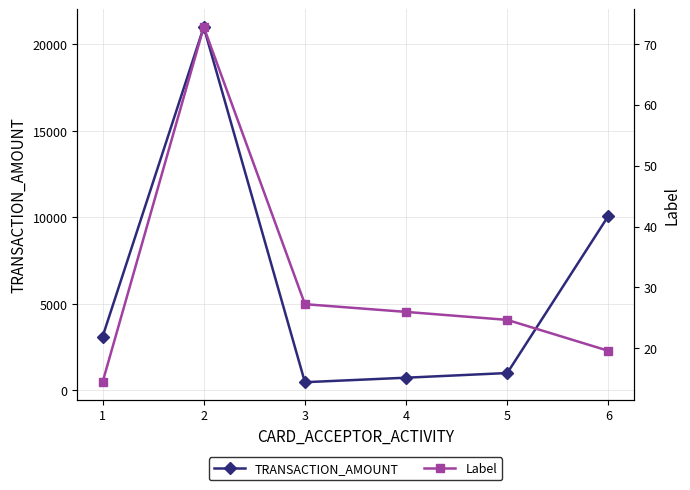

Reading left to right, what are all the values shown in this chart?

TRANSACTION_AMOUNT: 1=3100.0	2=20996.0	3=470.0	4=730.0	5=1000.0	6=10084.0
Label: 1=14.4	2=72.8	3=27.2	4=26.0	5=24.7	6=19.6